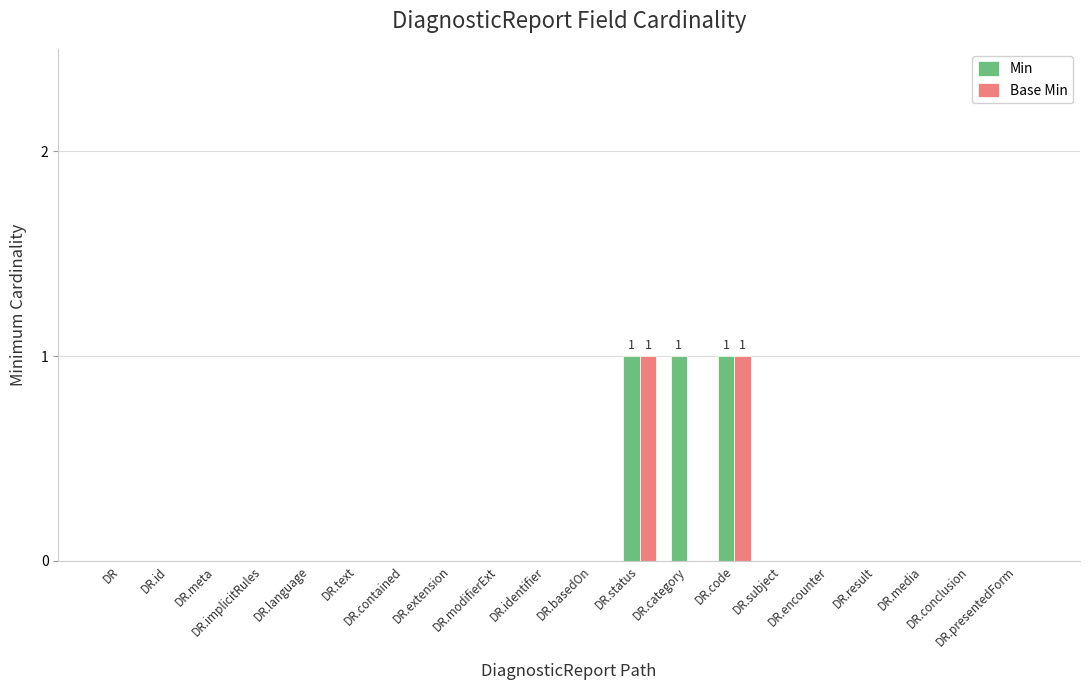

What is the sum of all Min values?

3